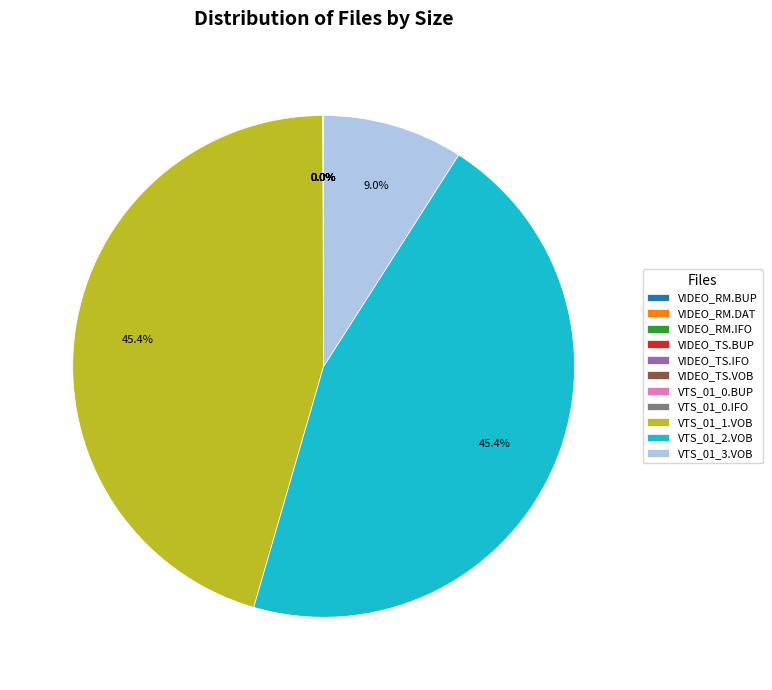

Does any single category account for the majority?

No